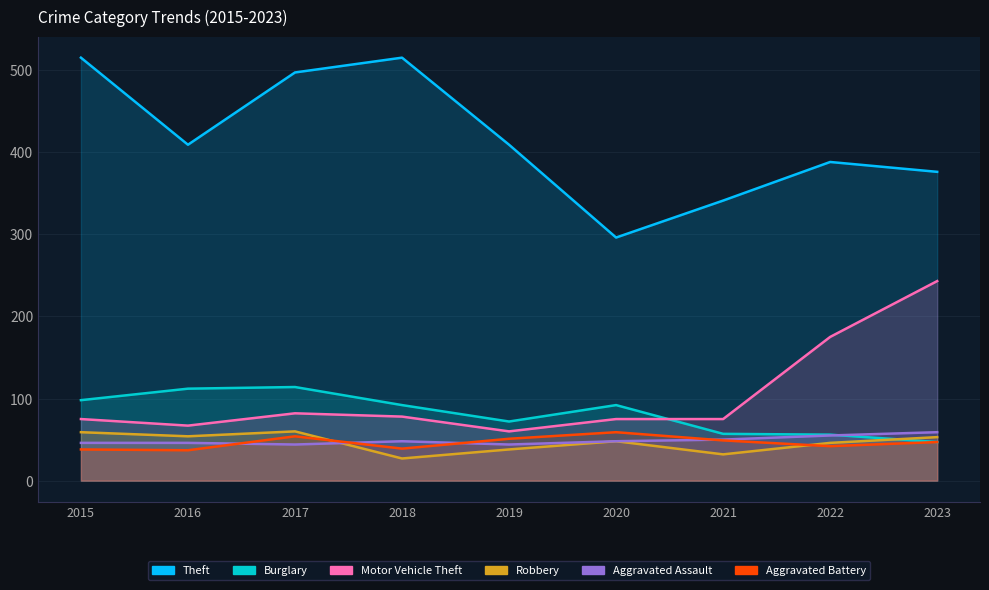

What is the total value across all series at 2022?

762